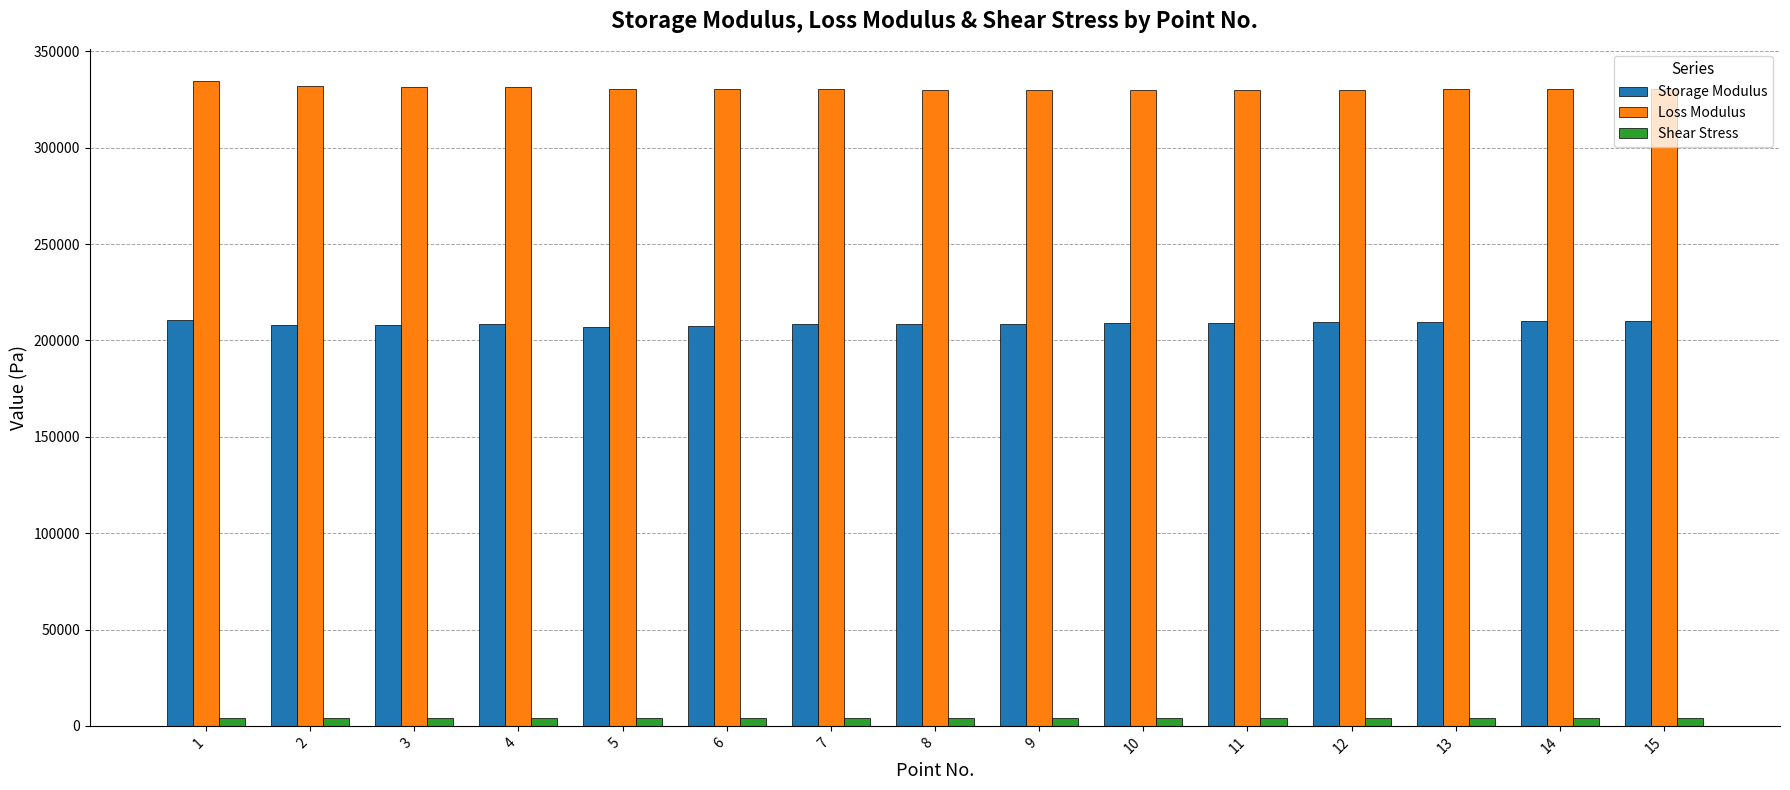

Which series has the largest total across all categories?

Loss Modulus